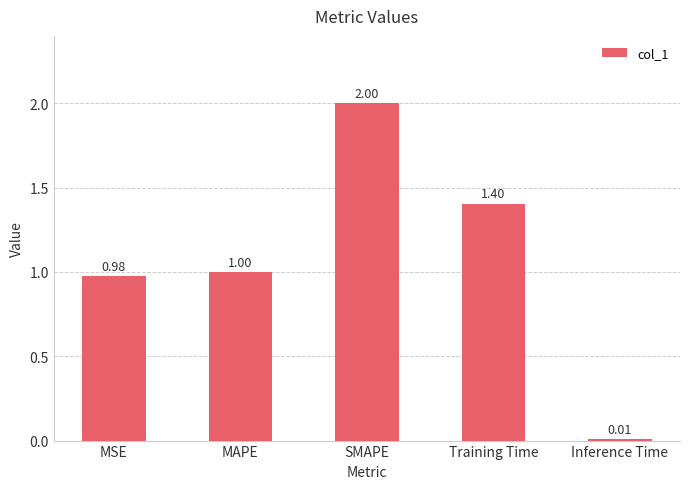

What is the label of the 4th bar from the right?

MAPE